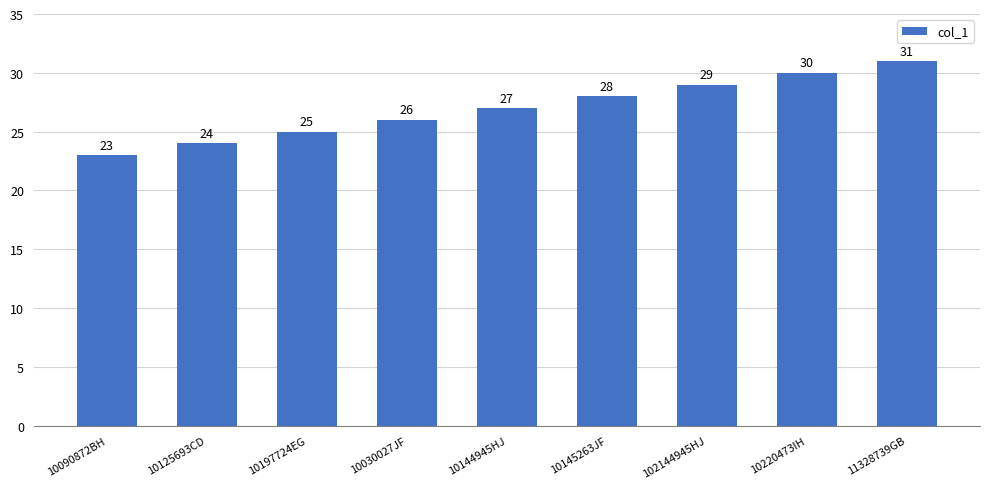

Where is the data nearest to the value 27?

10144945HJ